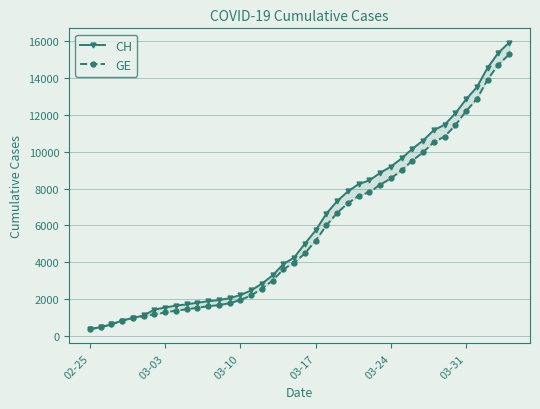

True or false: CH and GE intersect in this chart.

False